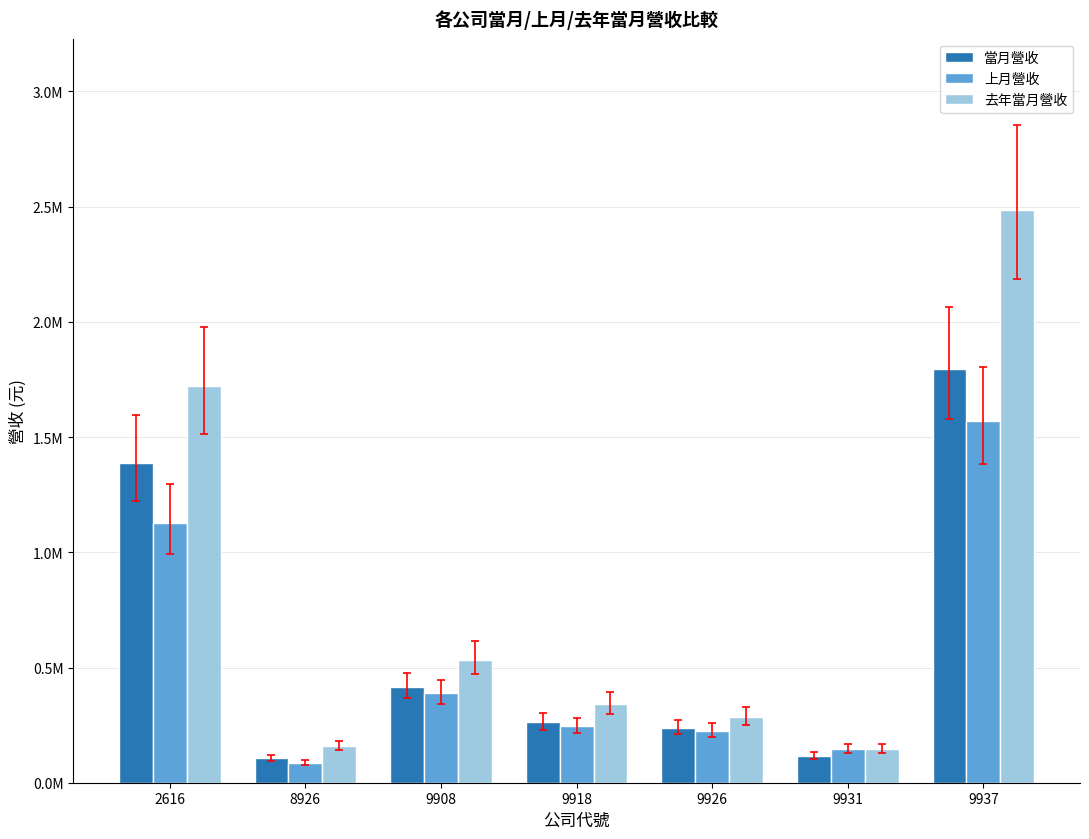

At which label does 當月營收 reach its peak?

9937